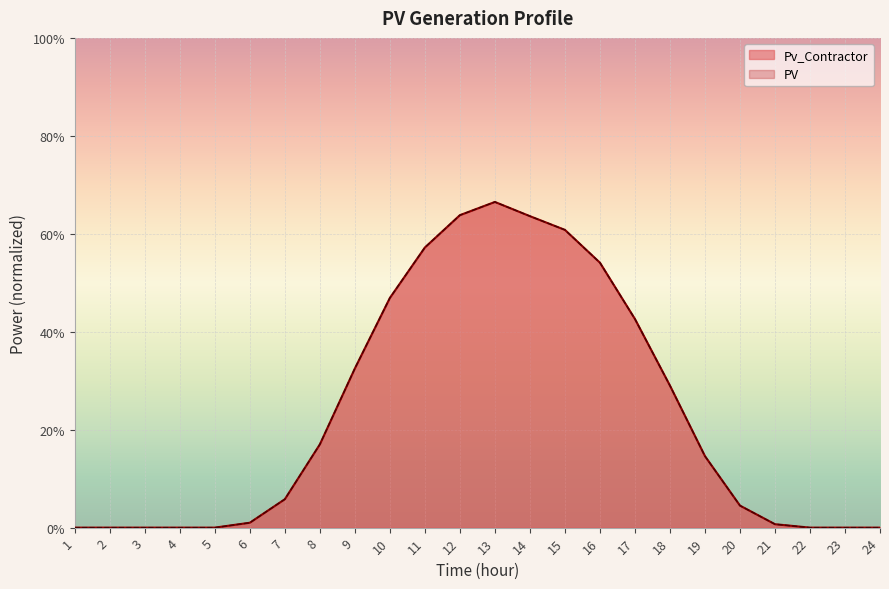

Which series has the largest range (max minus min)?

Pv_Contractor